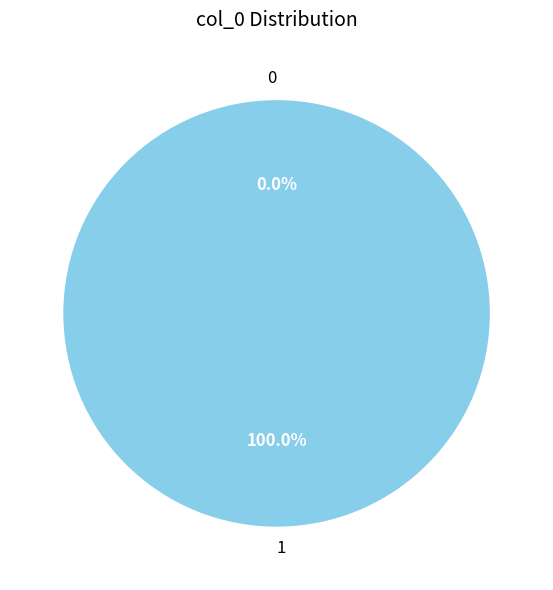

To the nearest percent, what is the combined percentage of 0 and 1?

100%